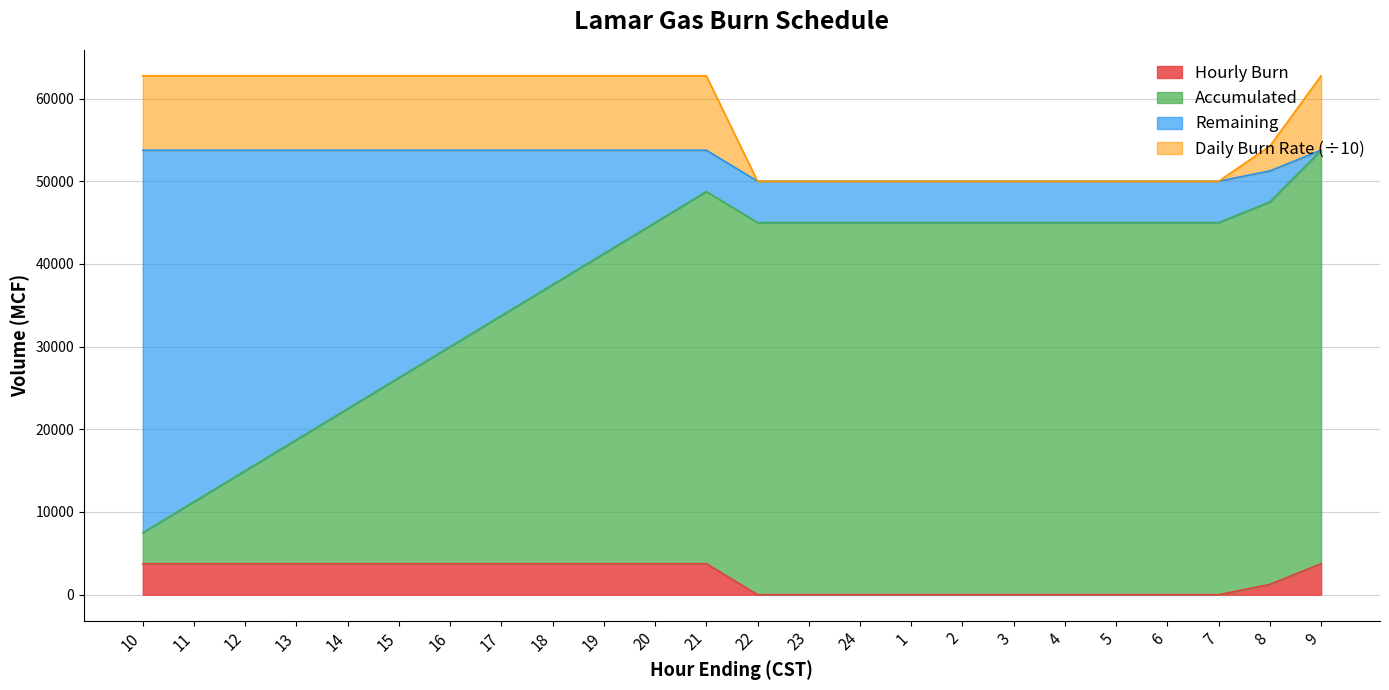

What is the label of the 17th point from the left?

2